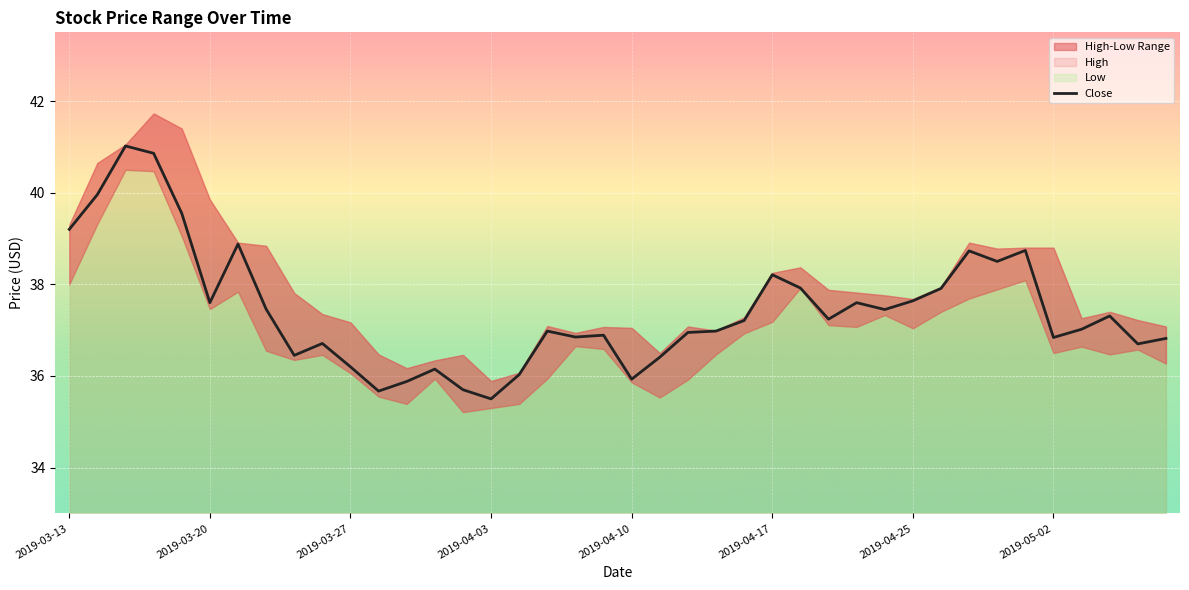

Where is the data nearest to the value 38?

26